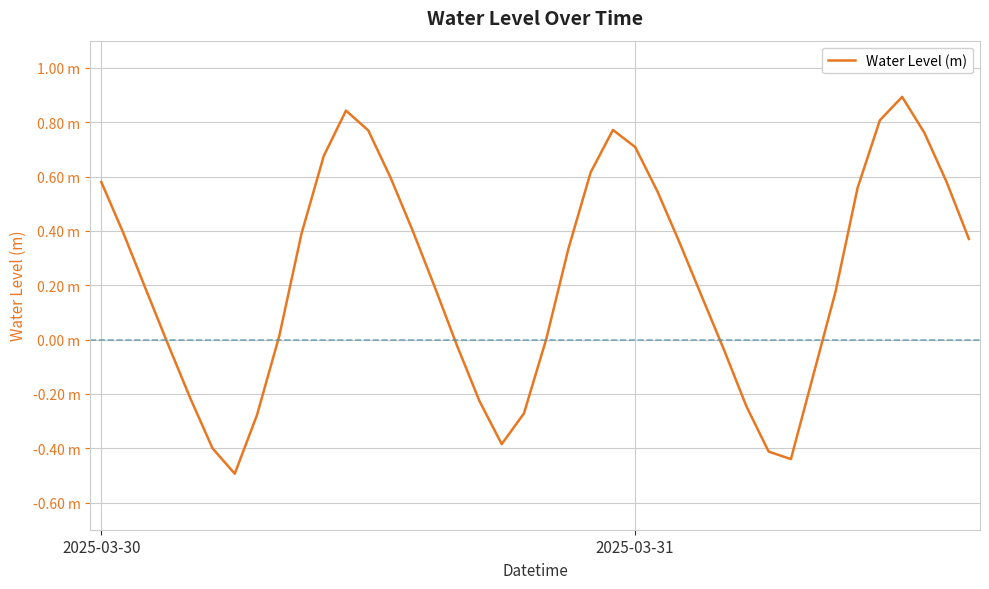

Does the chart have visible grid lines?

Yes